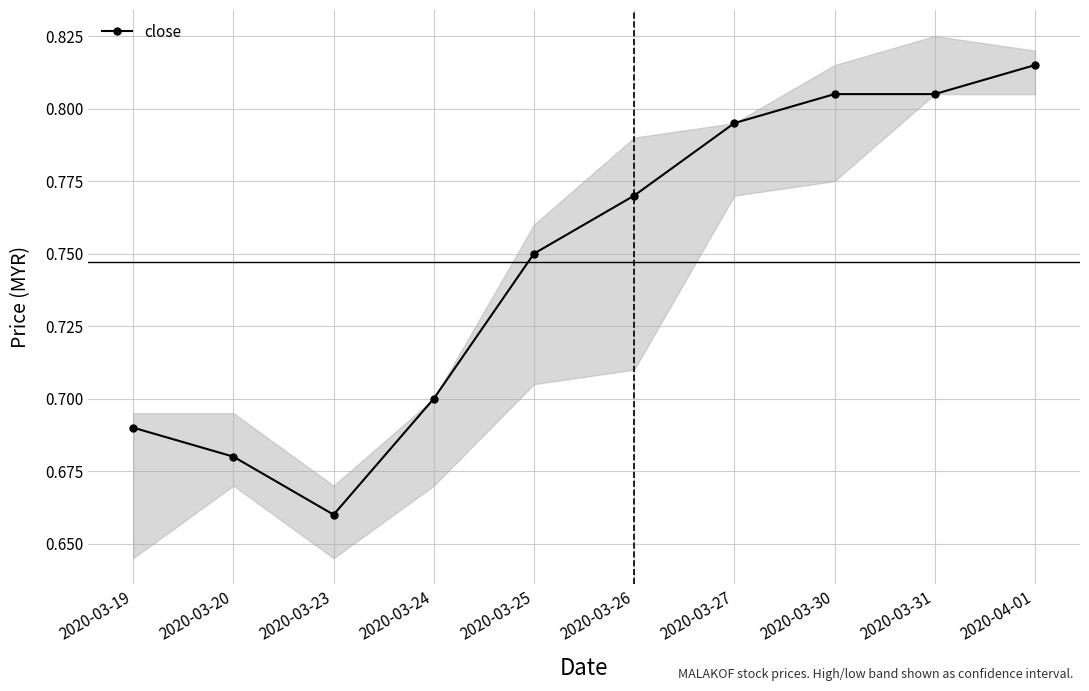

Which label corresponds to the largest value in the chart?

2020-04-01